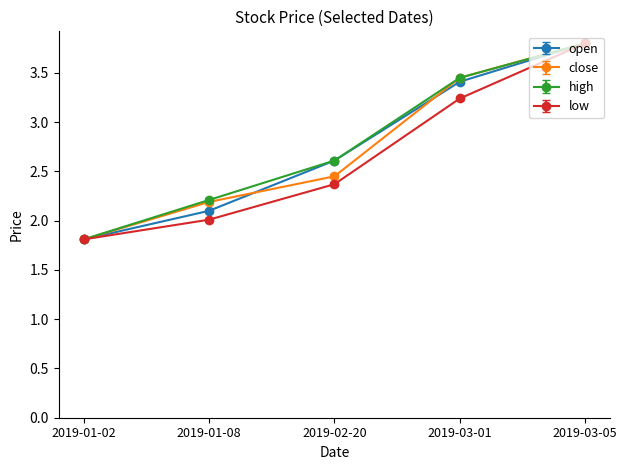

Is the value of close at 2019-03-05 greater than the value of open at 2019-02-20?

Yes